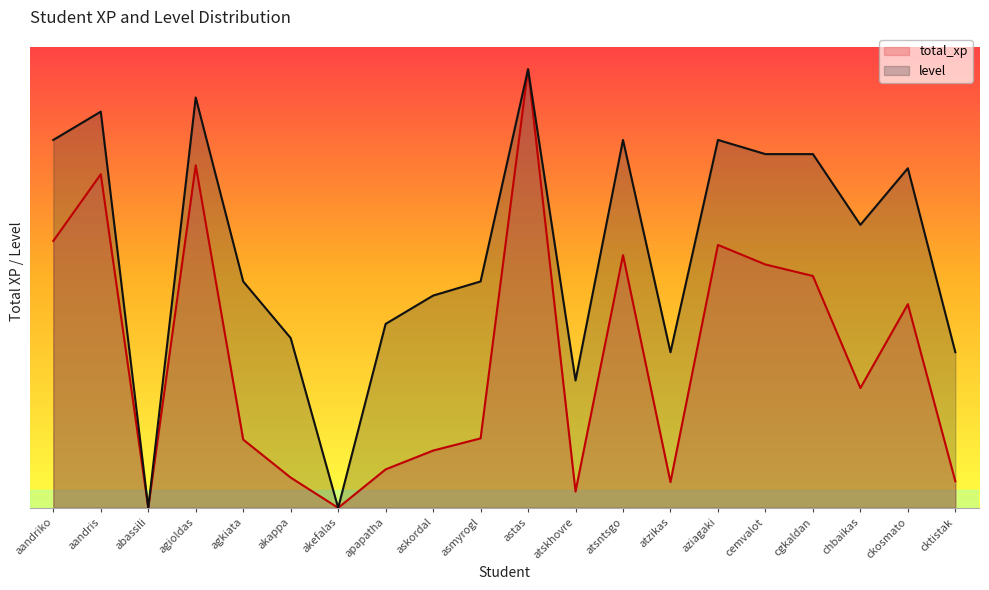

What is the maximum value for level?

1194600.0